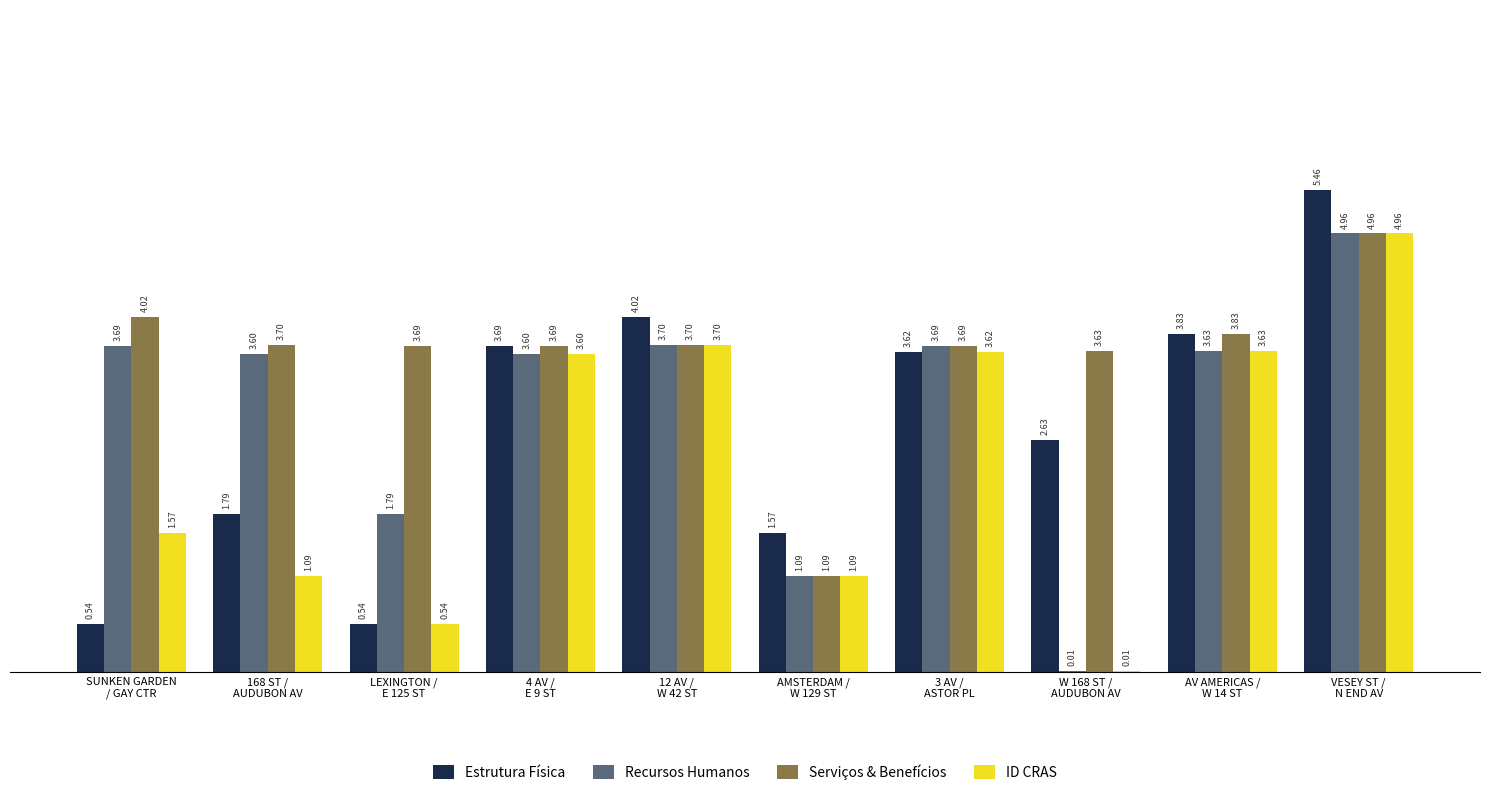

What are all the series names shown in the legend?

Estrutura Física, Recursos Humanos, Serviços & Benefícios, ID CRAS